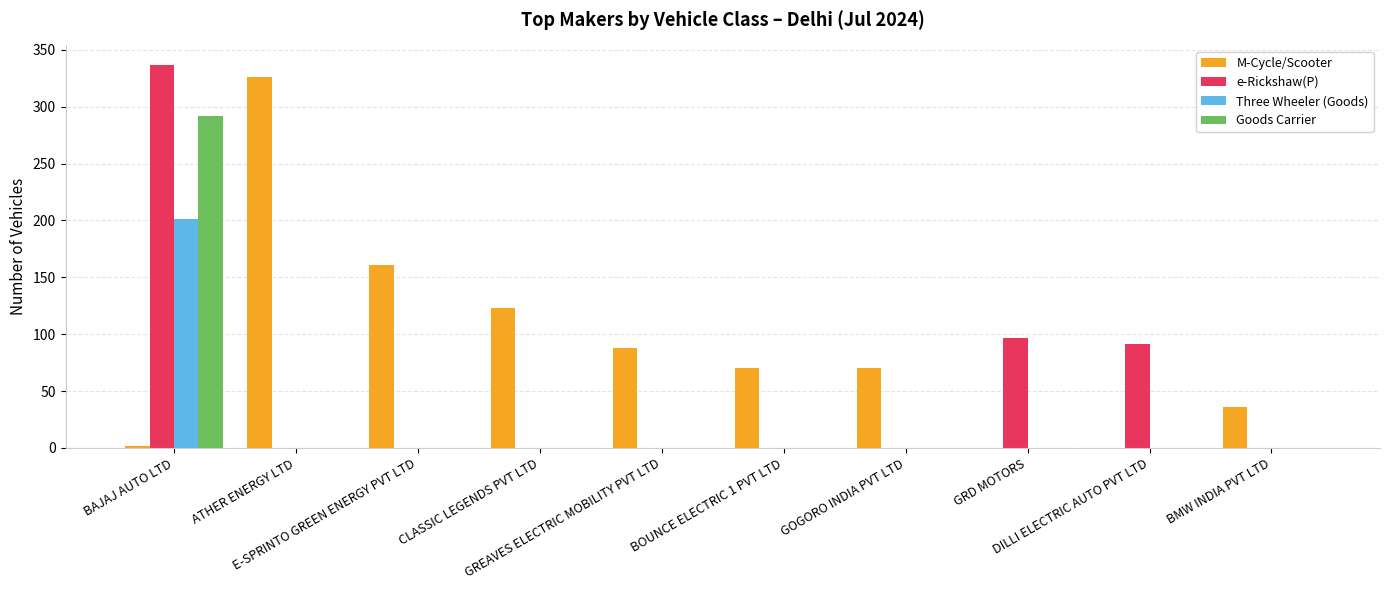

What is the maximum value shown in the chart?

337